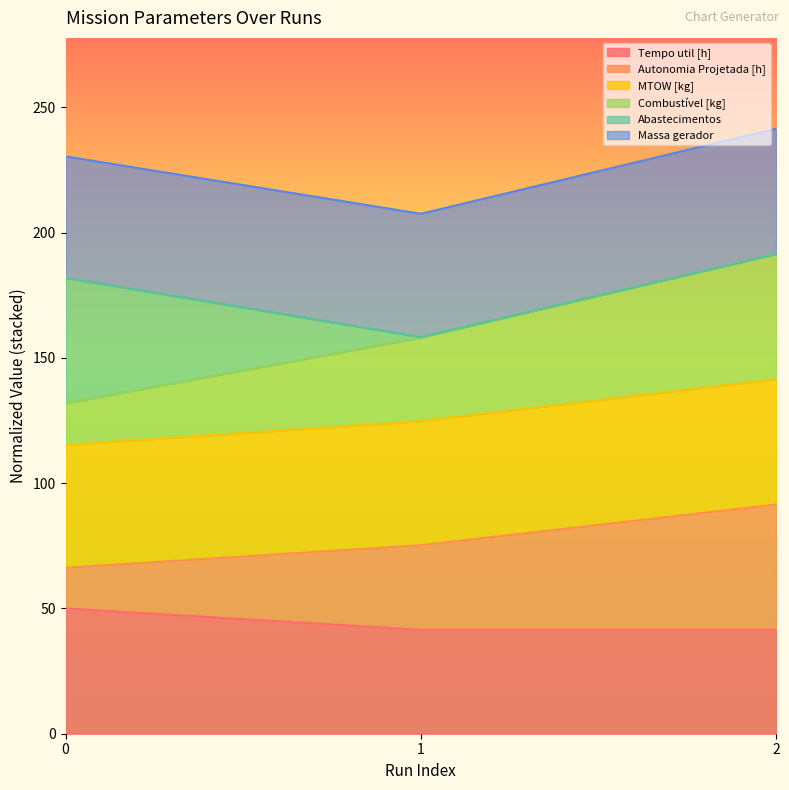

How many categories are shown in the chart?

3